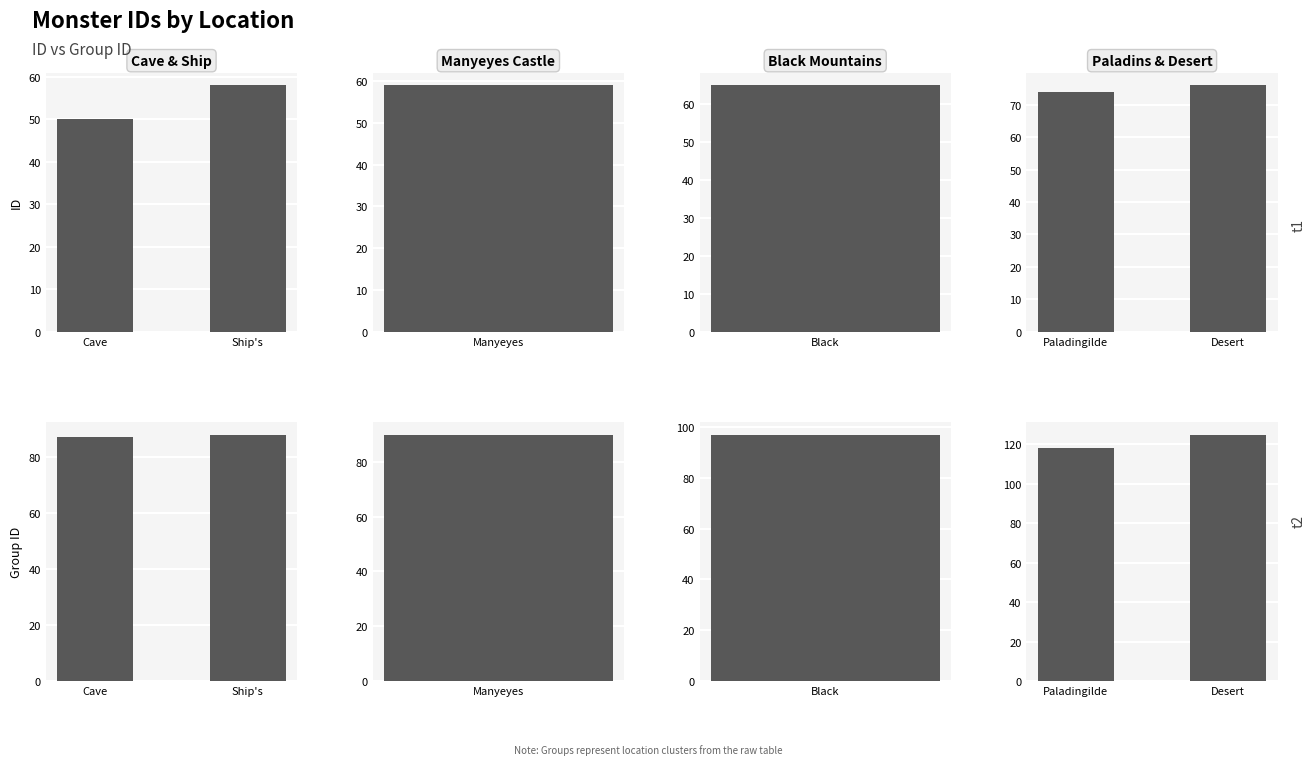

What are all the series names shown in the legend?

ID, Group ID